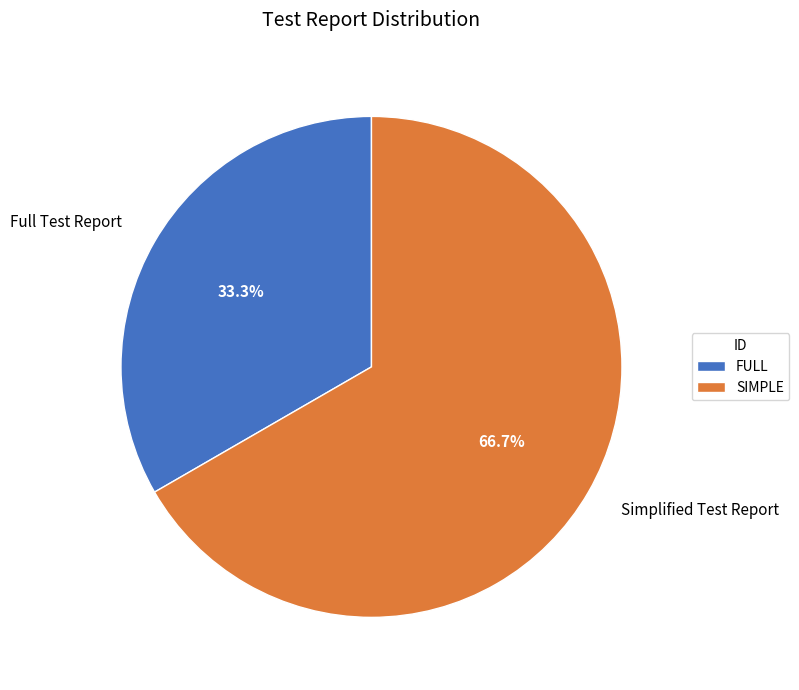

Which category accounts for the majority?

SIMPLE